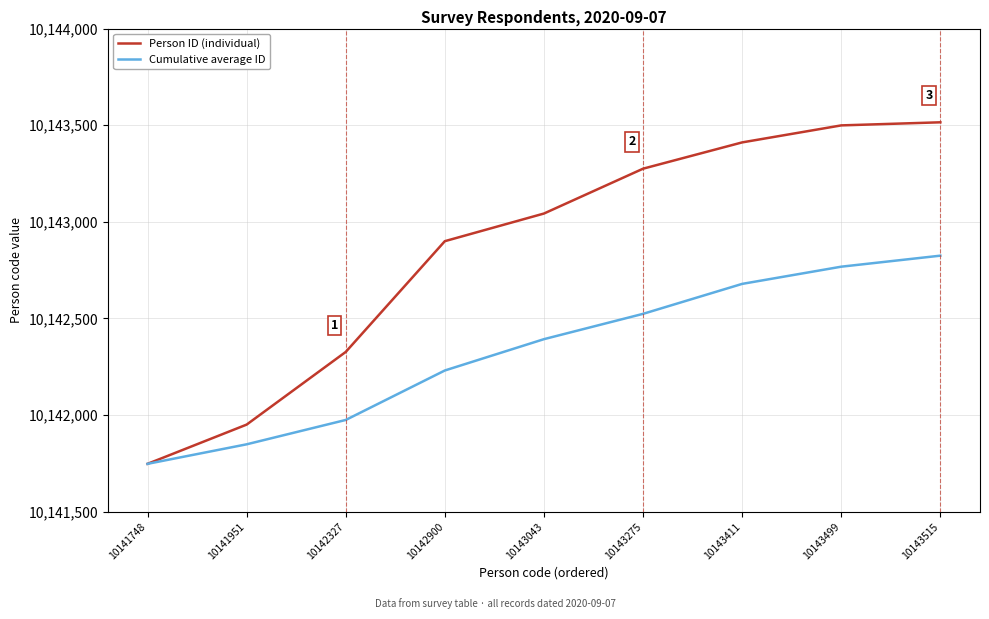

List the labels in order of Cumulative average ID value, smallest first.

10141748, 10141951, 10142327, 10142900, 10143043, 10143275, 10143411, 10143499, 10143515